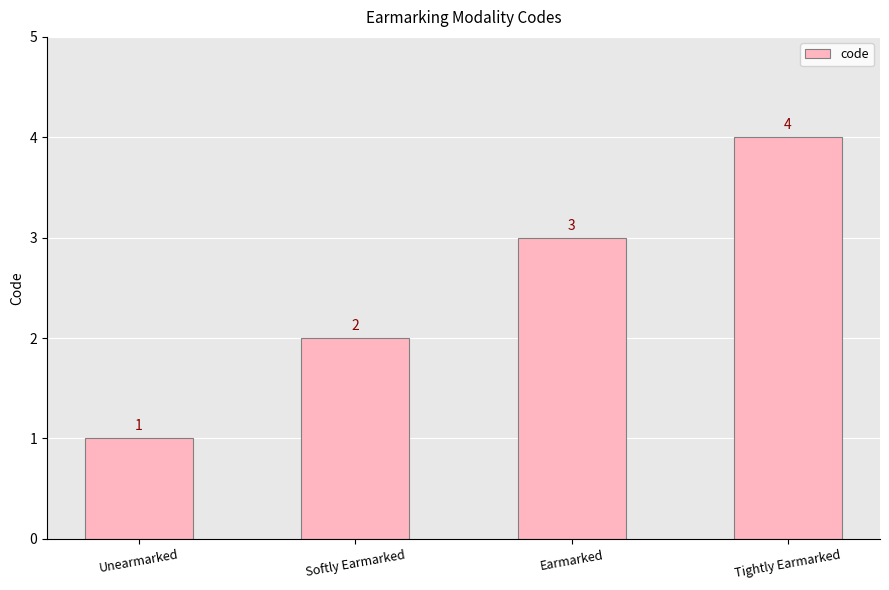

What is the sum of all values?

10